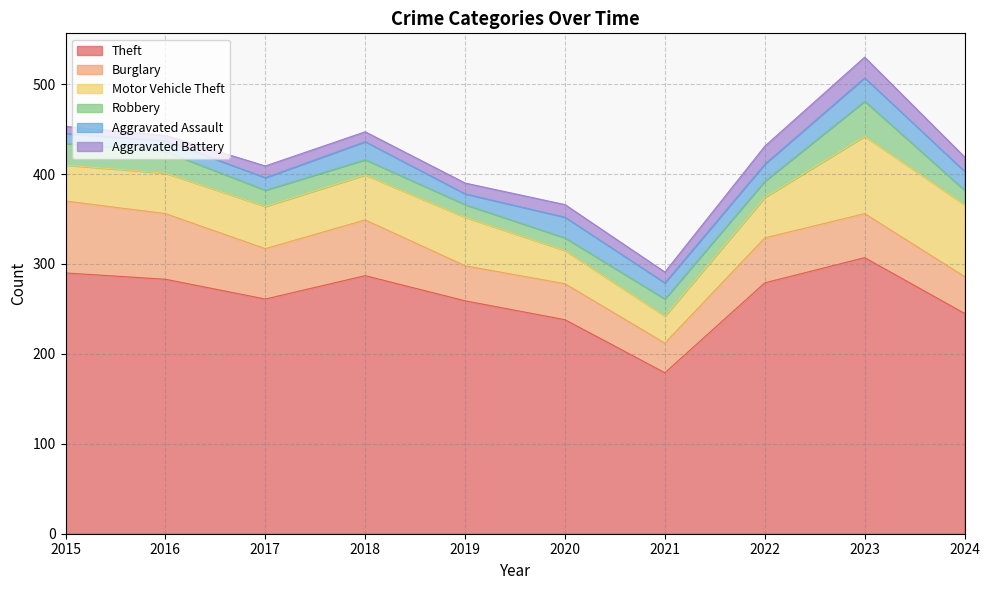

Reading right to left, what are all the values shown in this chart?

Theft: 2024=245	2023=307	2022=279	2021=179	2020=238	2019=259	2018=287	2017=261	2016=283	2015=290
Burglary: 2024=41	2023=49	2022=50	2021=33	2020=40	2019=39	2018=62	2017=56	2016=73	2015=80
Motor Vehicle Theft: 2024=80	2023=86	2022=45	2021=30	2020=37	2019=54	2018=50	2017=47	2016=45	2015=40
Robbery: 2024=16	2023=39	2022=18	2021=19	2020=14	2019=14	2018=17	2017=18	2016=24	2015=24
Aggravated Assault: 2024=21	2023=26	2022=19	2021=18	2020=23	2019=12	2018=20	2017=14	2016=12	2015=11
Aggravated Battery: 2024=16	2023=23	2022=20	2021=12	2020=14	2019=12	2018=11	2017=13	2016=6	2015=8